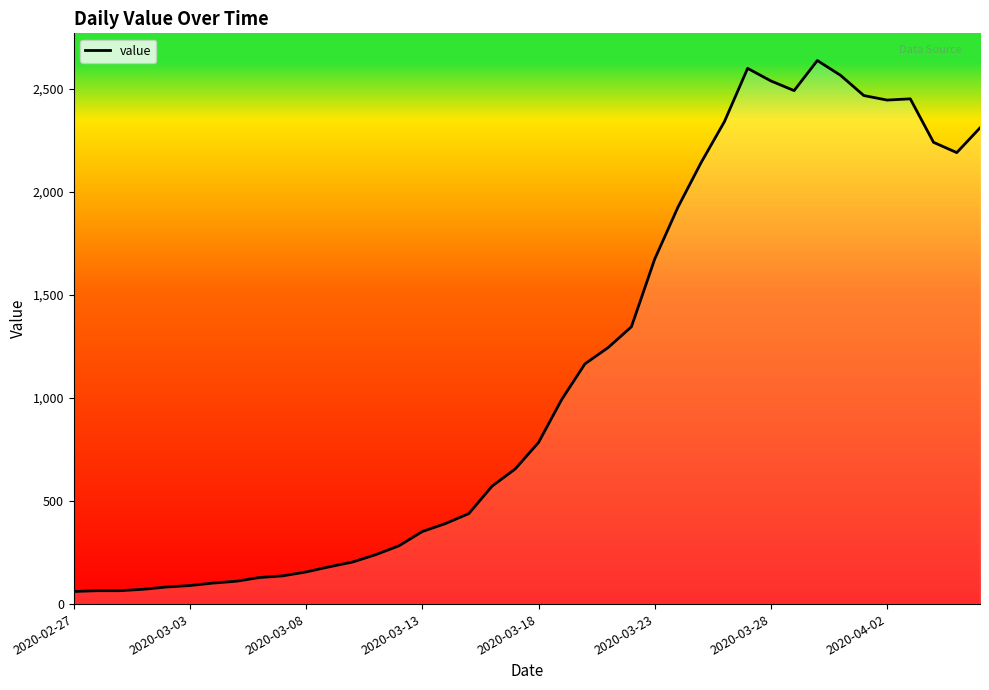

What is the minimum value shown in the chart?

61